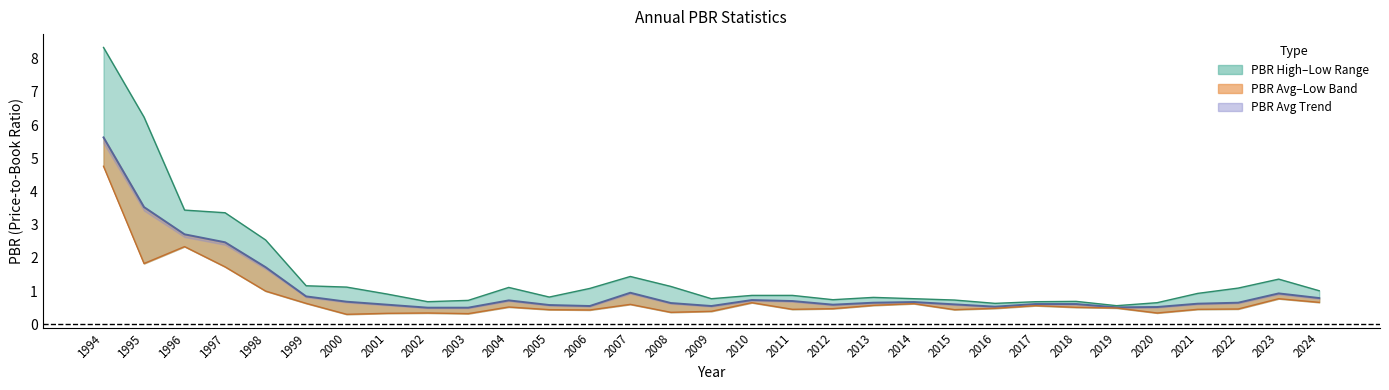

Reading left to right, transcribe all the data shown in this chart.

PBR High: 8.3	6.2	3.4	3.4	2.5	1.2	1.1	0.9	0.7	0.7	1.1	0.8	1.1	1.4	1.1	0.8	0.9	0.9	0.7	0.8	0.8	0.7	0.6	0.7	0.7	0.6	0.7	0.9	1.1	1.4	1.0
PBR Low: 4.8	1.8	2.3	1.7	1.0	0.6	0.3	0.3	0.3	0.3	0.5	0.4	0.4	0.6	0.4	0.4	0.7	0.5	0.5	0.6	0.6	0.4	0.5	0.6	0.5	0.5	0.3	0.5	0.5	0.8	0.7
PBR Avg: 5.6	3.5	2.7	2.5	1.7	0.8	0.7	0.6	0.5	0.5	0.7	0.6	0.6	0.9	0.6	0.6	0.7	0.7	0.6	0.7	0.7	0.6	0.5	0.6	0.6	0.5	0.5	0.6	0.7	0.9	0.8